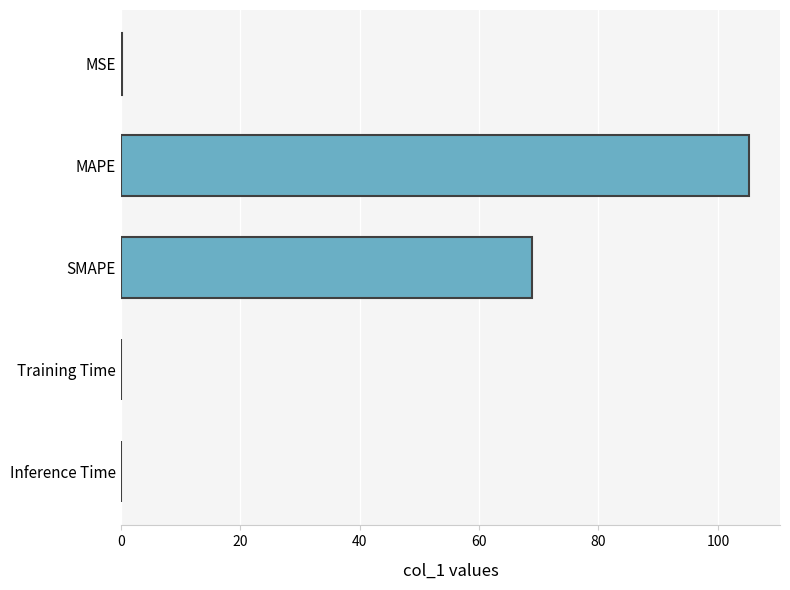

Are the bars horizontal?

Yes